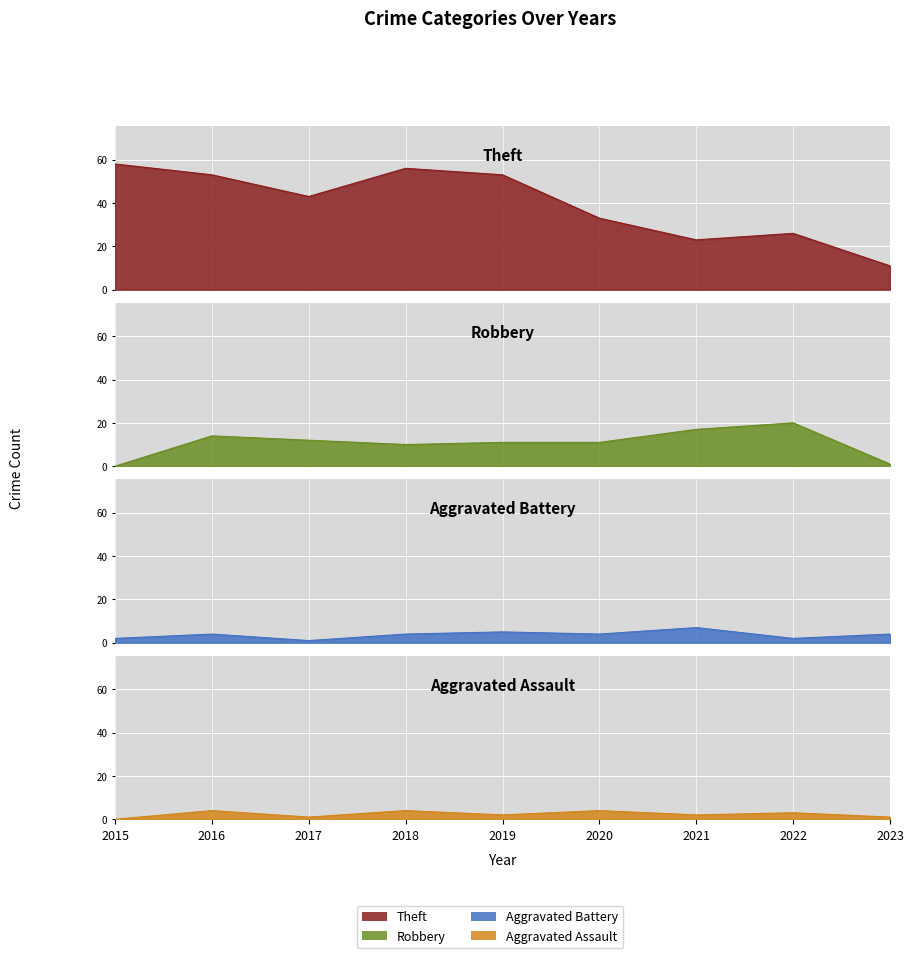

At which label does Theft first exceed 43?

2015